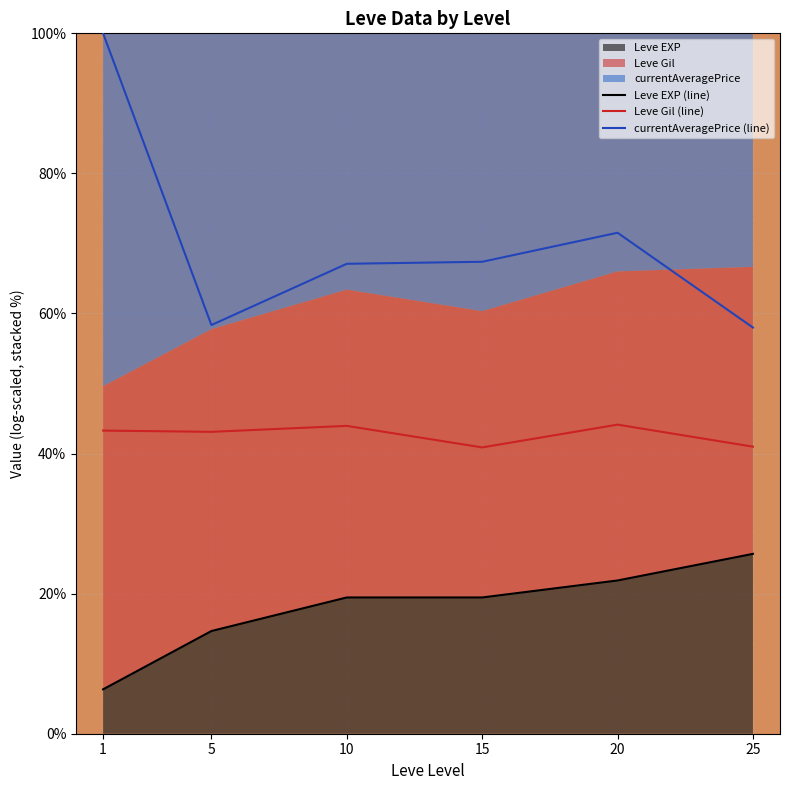

Does the chart display data point markers on the line(s)?

No